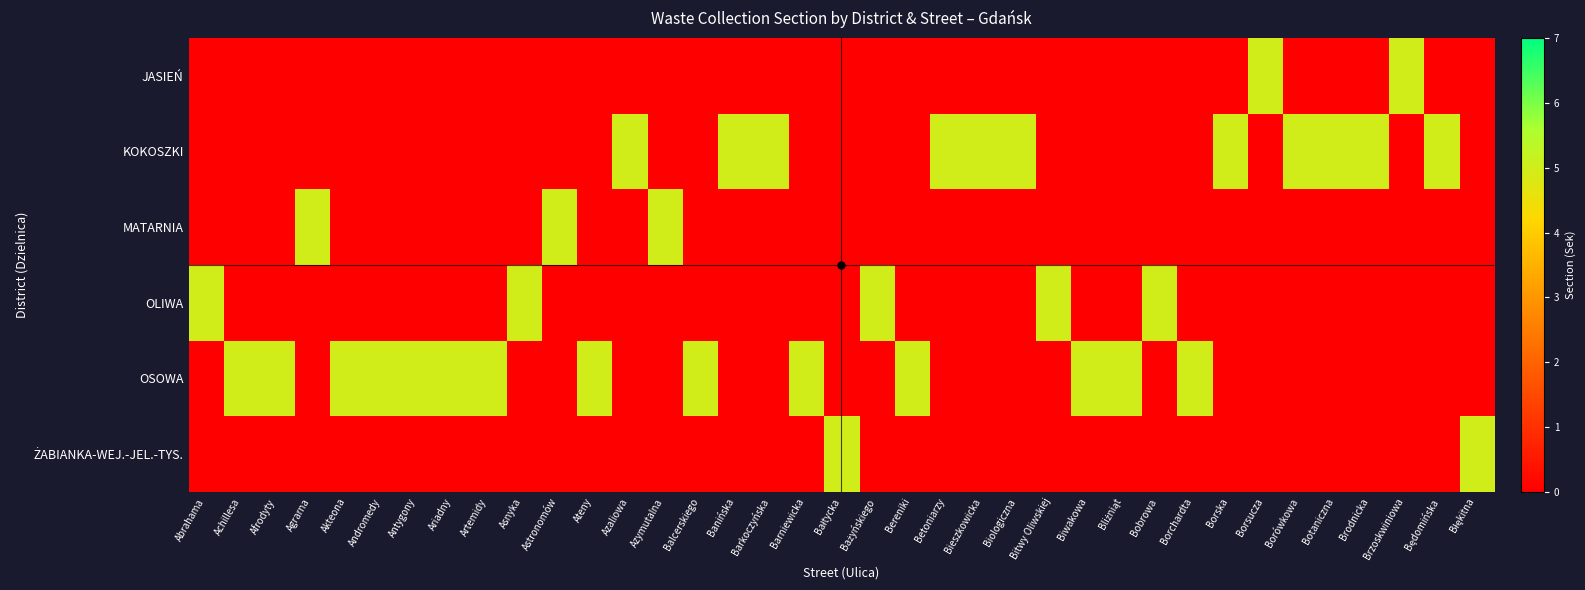

At how many categories does at least one series exceed 2?

37